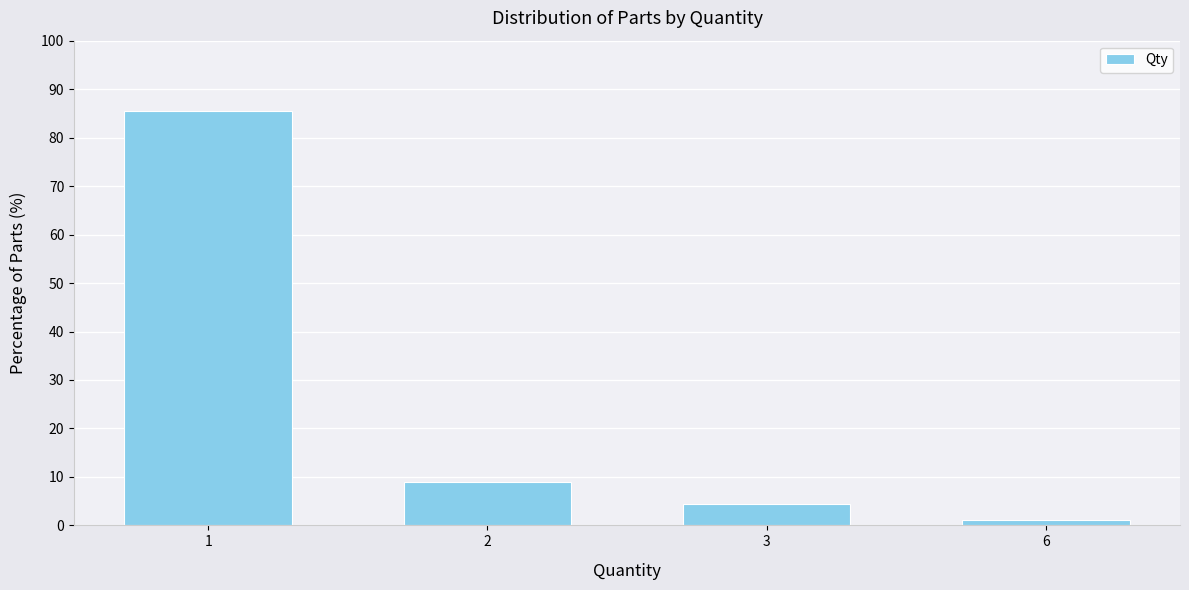

Reading left to right, extract all data points from this chart.

85.6	8.9	4.4	1.1